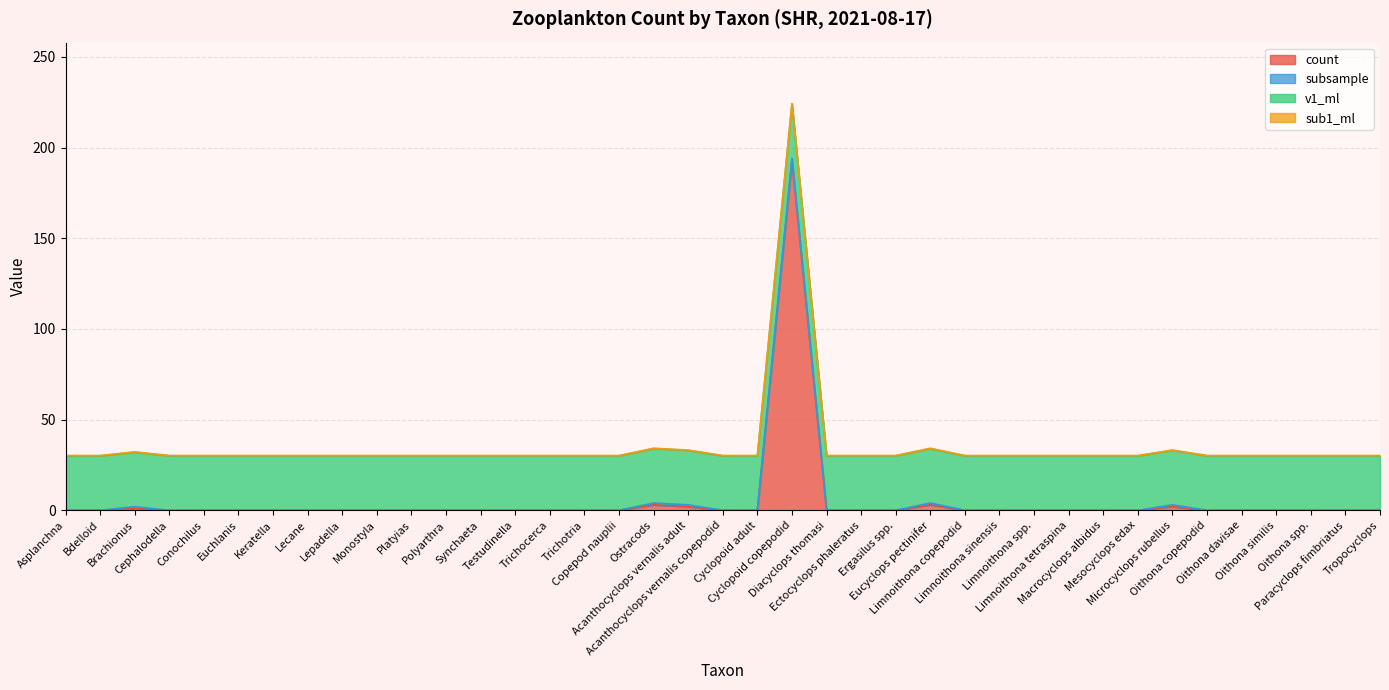

Does the chart display data point markers on the line(s)?

No